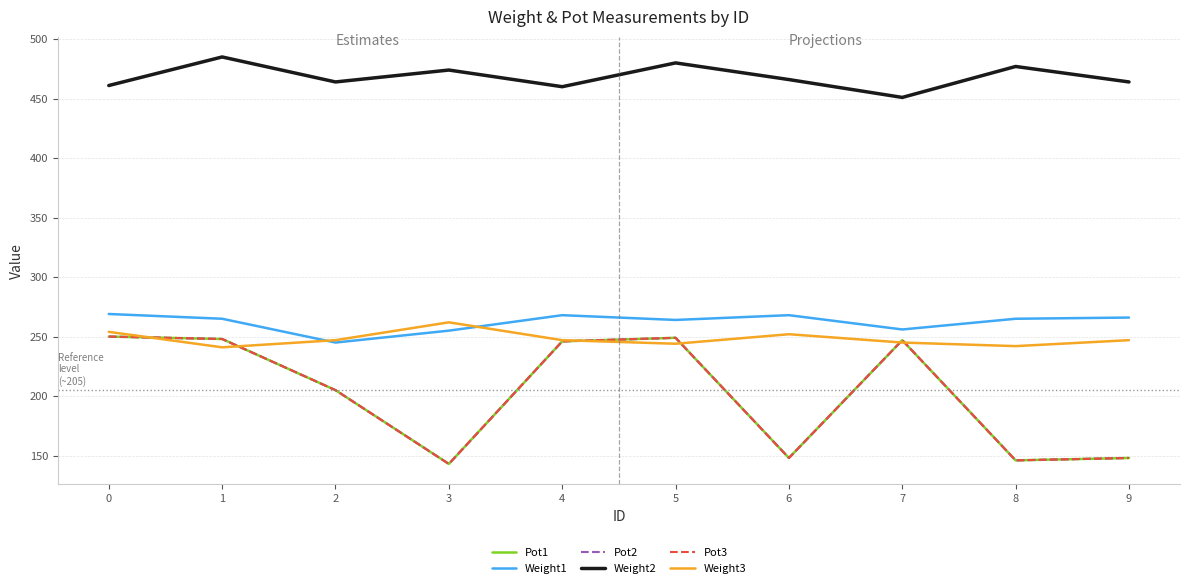

Is this an area chart (filled region under the line)?

No